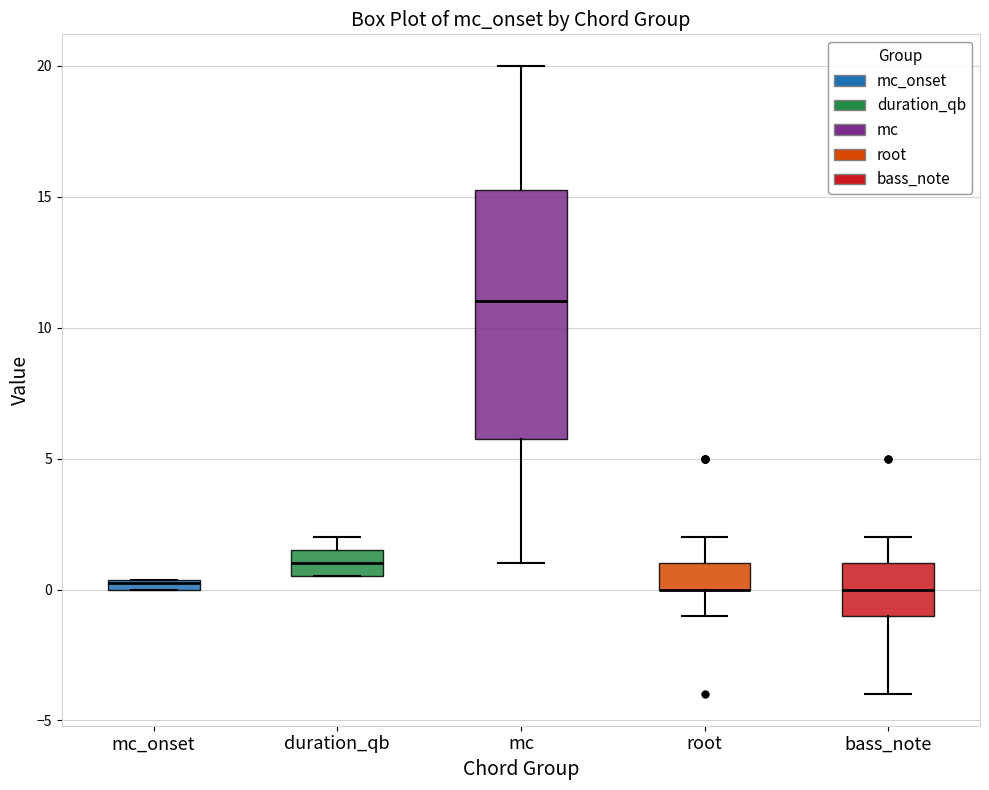

Where does the upper whisker of the box for mc end on the y-axis? The values are not printed on the chart, so give them approximately, as read against the axis.

20.0